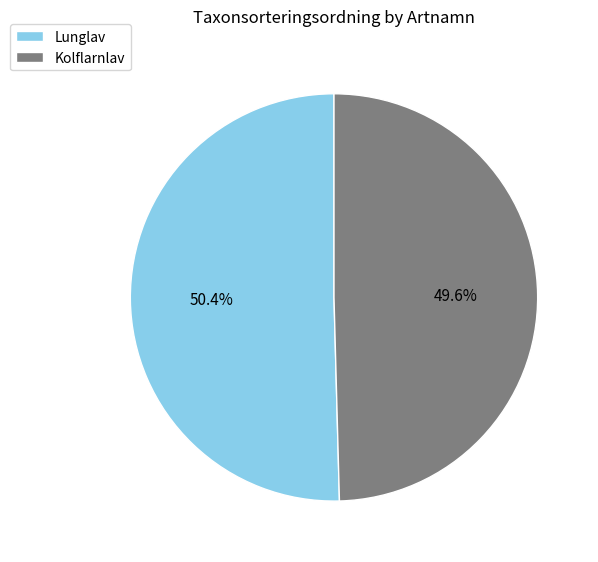

What is the ratio of the value at Kolflarnlav to the value at Lunglav?

1.0